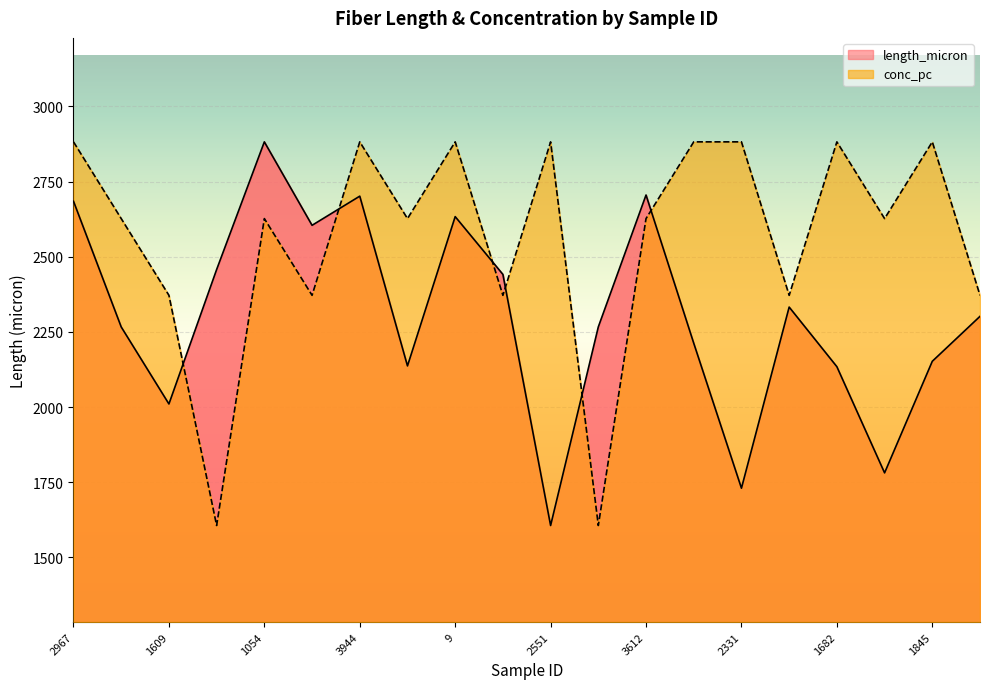

How many lines are shown in the chart?

2